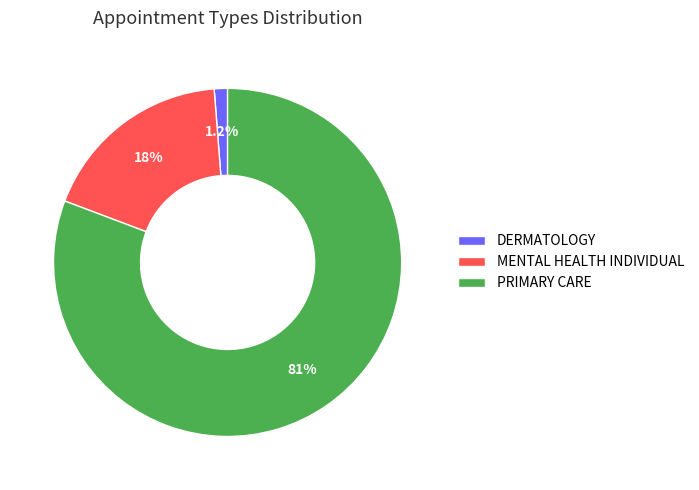

Combined, do PRIMARY CARE and MENTAL HEALTH INDIVIDUAL account for over 50%?

Yes